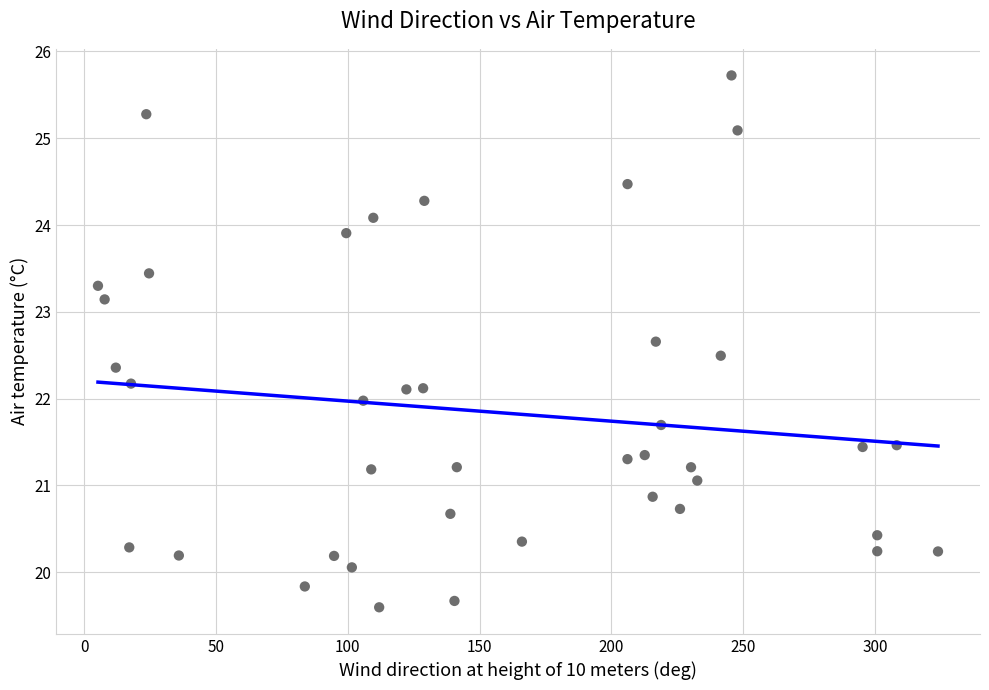

What is the range of Y values (max minus min)?

6.1